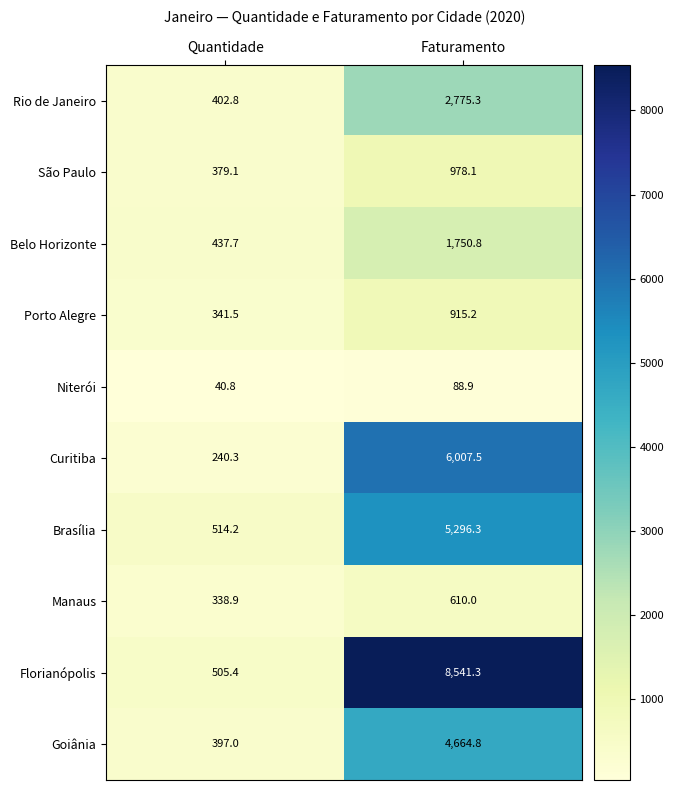

At Faturamento, list the series in order from smallest to largest.

Niterói, Manaus, Porto Alegre, São Paulo, Belo Horizonte, Rio de Janeiro, Goiânia, Brasília, Curitiba, Florianópolis